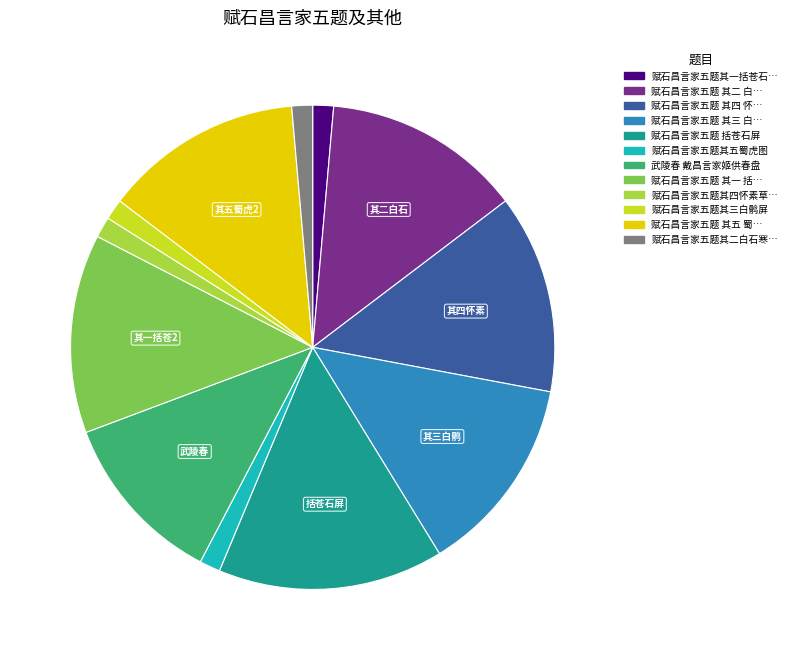

How many segments does this pie chart have?

12